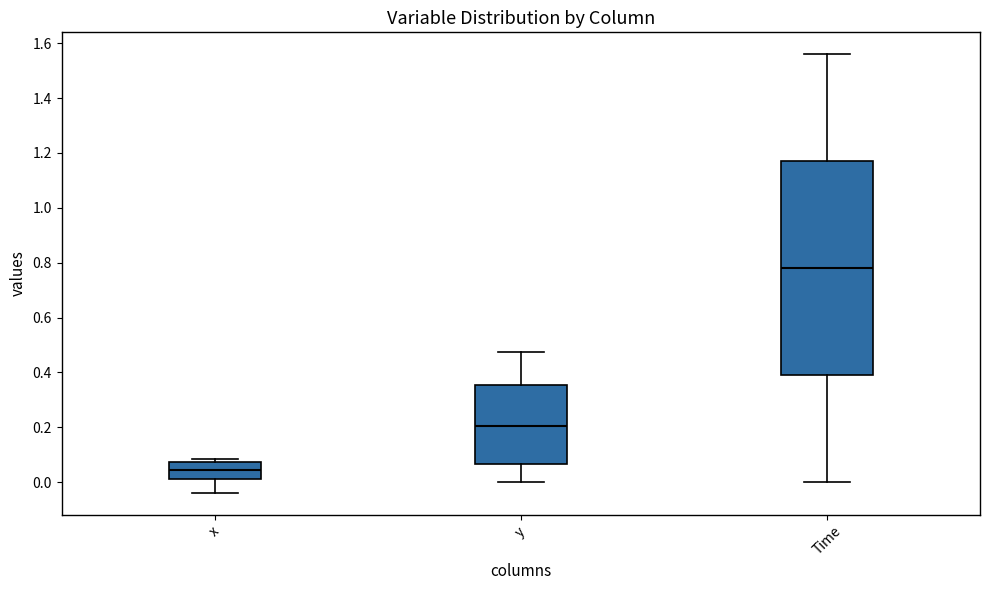

Reading left to right, read every box against the y-axis: the position of its median line, the range the box covers, and the ends of its whiskers. The values are not printed on the chart, so give them approximately, as read against the axis.

x: median 0.04, box 0.02 to 0.08, whiskers -0.04 to 0.08 (just above the box's upper edge)
y: median 0.20, box 0.06 to 0.36, whiskers 0.00 to 0.48
Time: median 0.78, box 0.40 to 1.18, whiskers 0.00 to 1.56